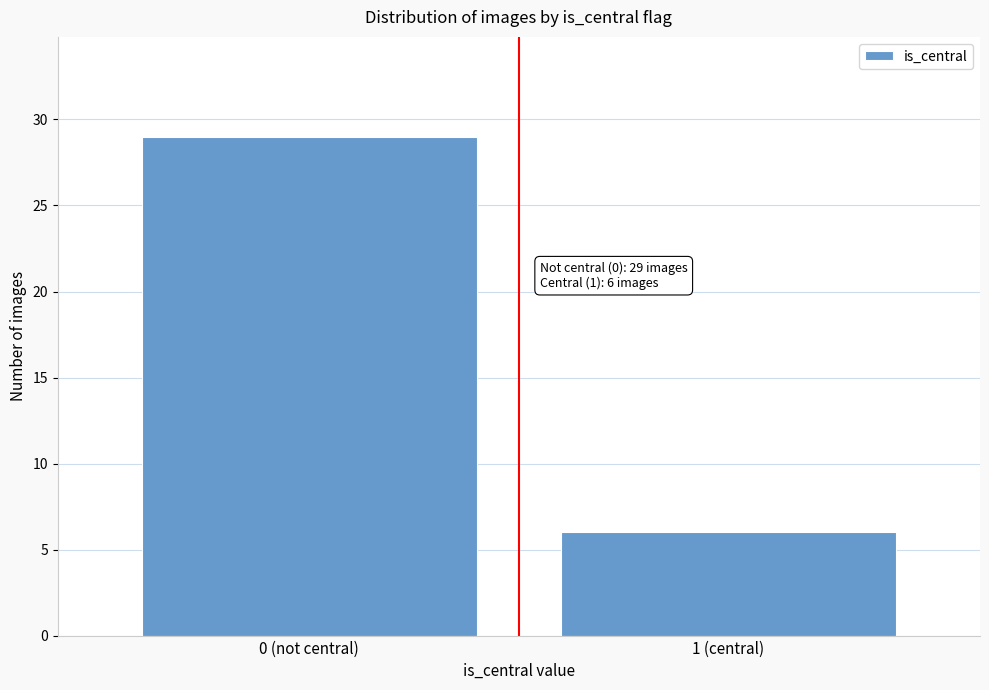

Reading left to right, what are all the values shown in this chart?

29	6